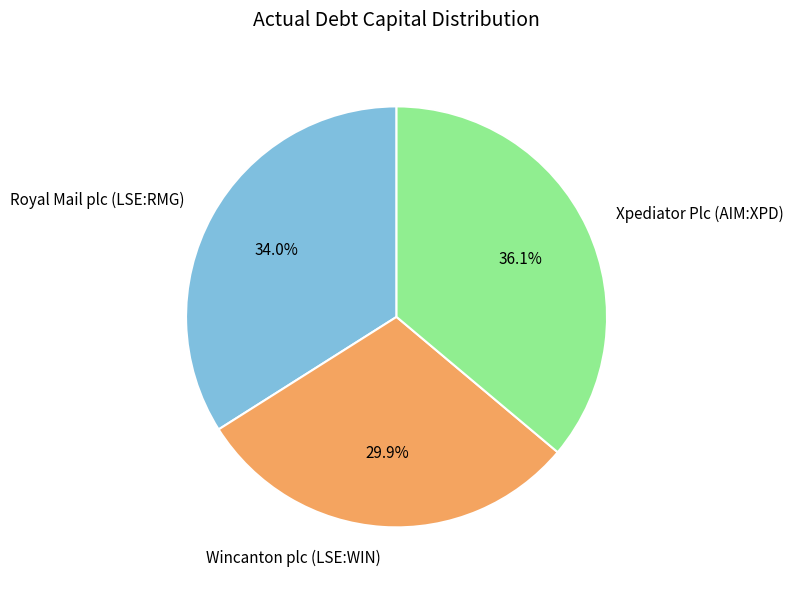

What percentage is the Xpediator Plc (AIM:XPD) slice, to the nearest percent?

36%